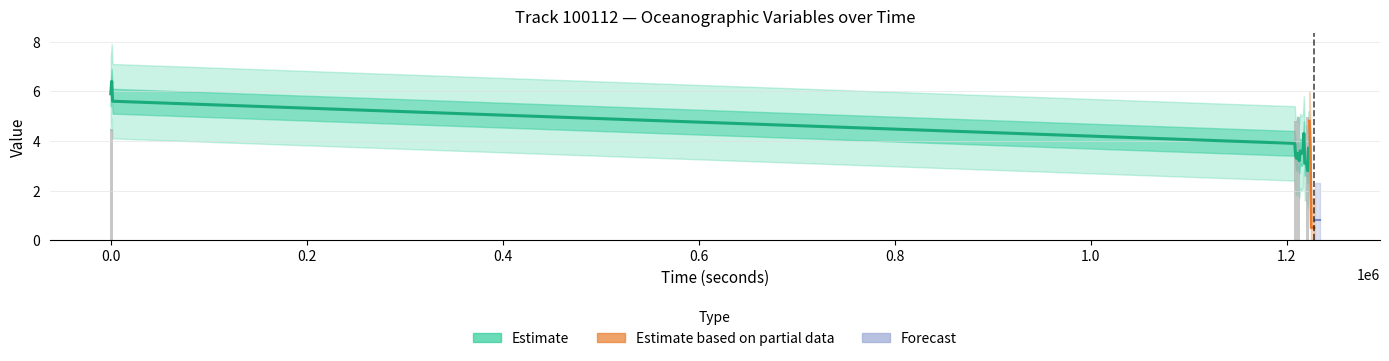

Reading left to right, list all the values displayed in this chart.

SOG: 5.9	6.4	5.6	3.9	3.4	3.3	3.5	3.3	3.2	3.6	3.5	3.5	3.6	4.3	3.1	3.1	2.8	3.7
Eastward Water Velocity: 4.5	4.5	4.5	4.8	4.8	4.8	5.0	5.0	5.0	5.0	5.0	5.0	5.0	5.0	5.0	5.0	5.0	5.0